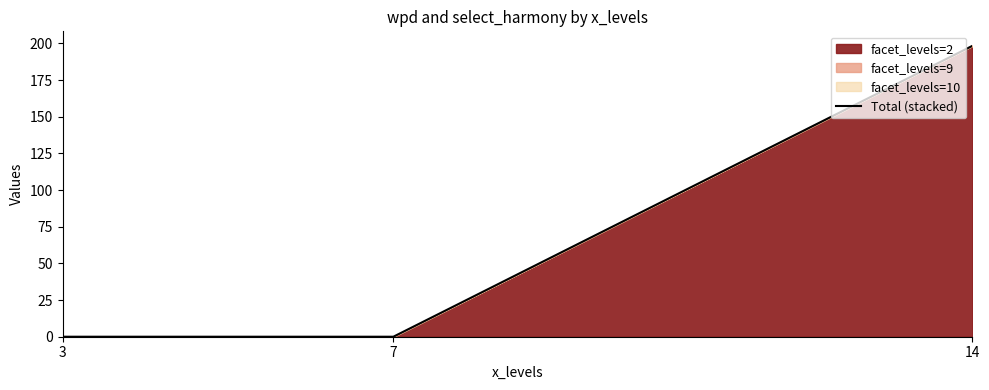

Rank the categories by value from lowest to highest.

3, 7, 14